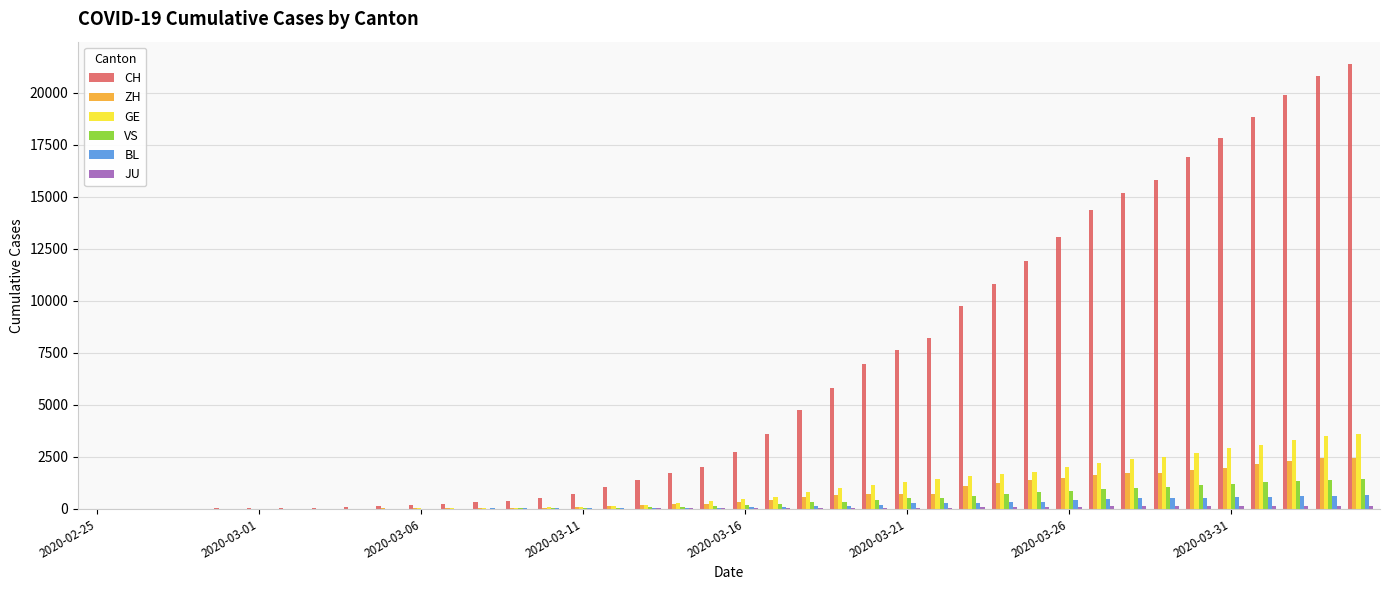

Which series has the largest total across all categories?

CH